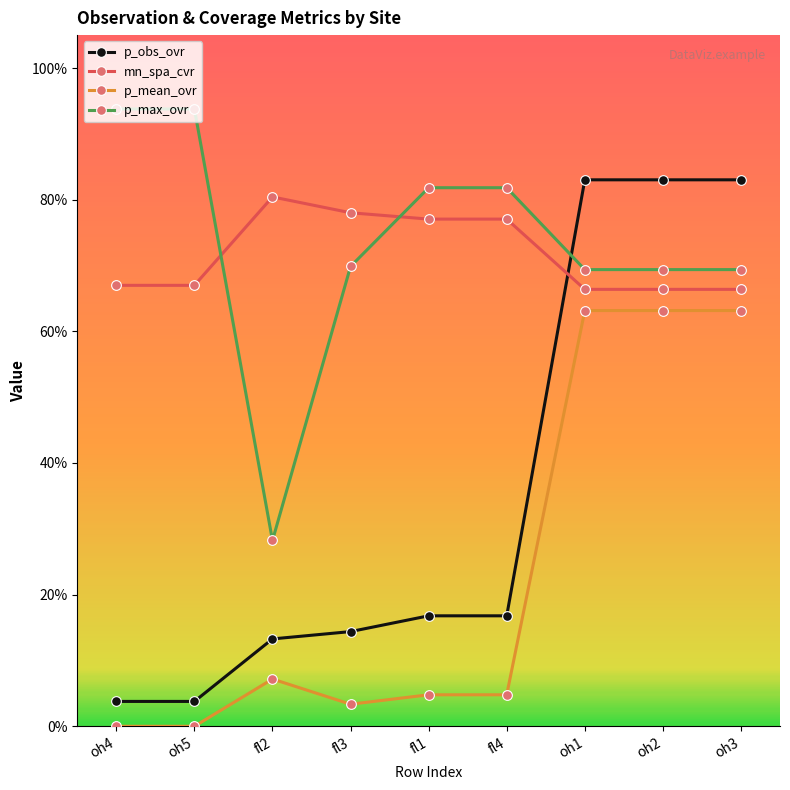

Which series changed the most between oh5 and oh2?

p_obs_ovr